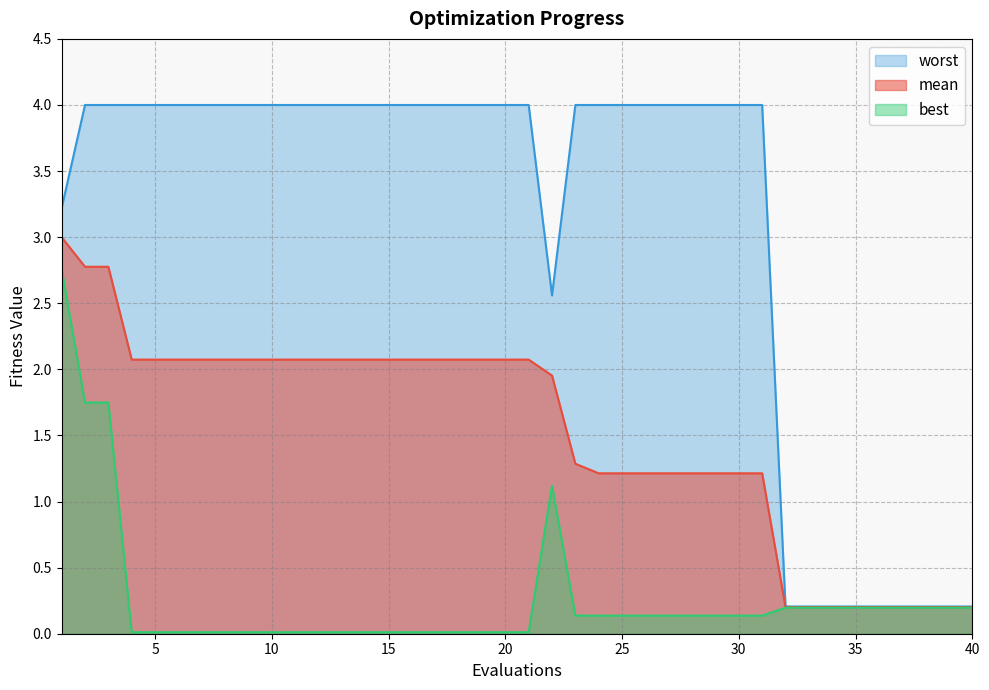

How many lines are shown in the chart?

3